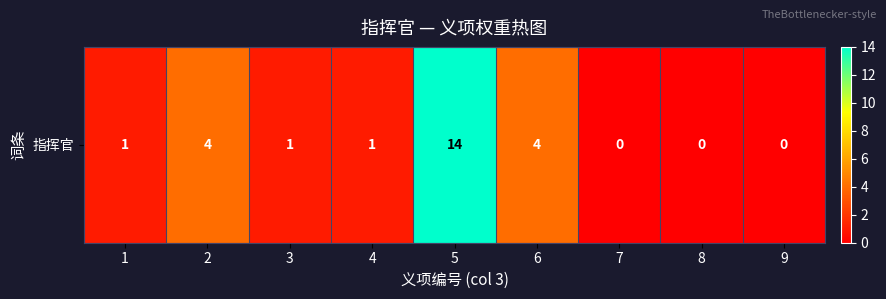

List the labels in order of value, smallest first.

7, 8, 9, 1, 3, 4, 2, 6, 5